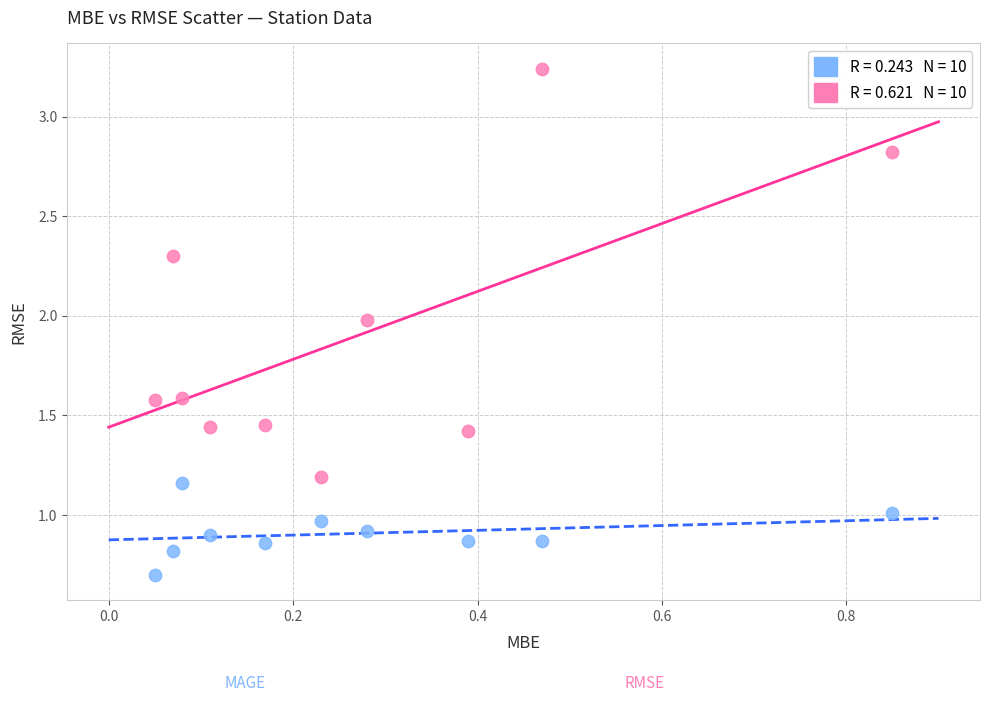

Across all data points, what is the range of X values (max minus min)?

0.8